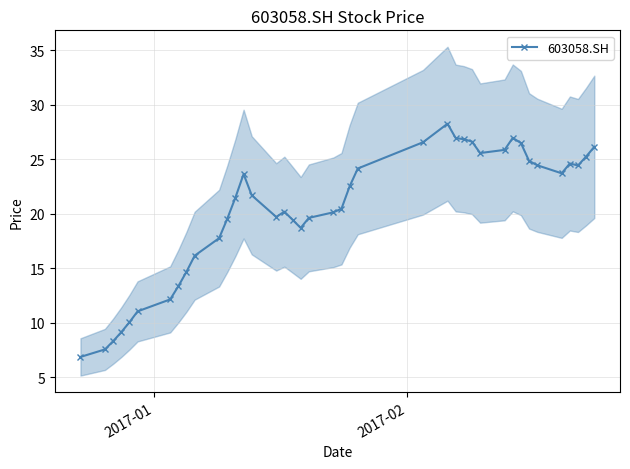

True or false: 603058.SH has more than 1 interior local peaks.

True